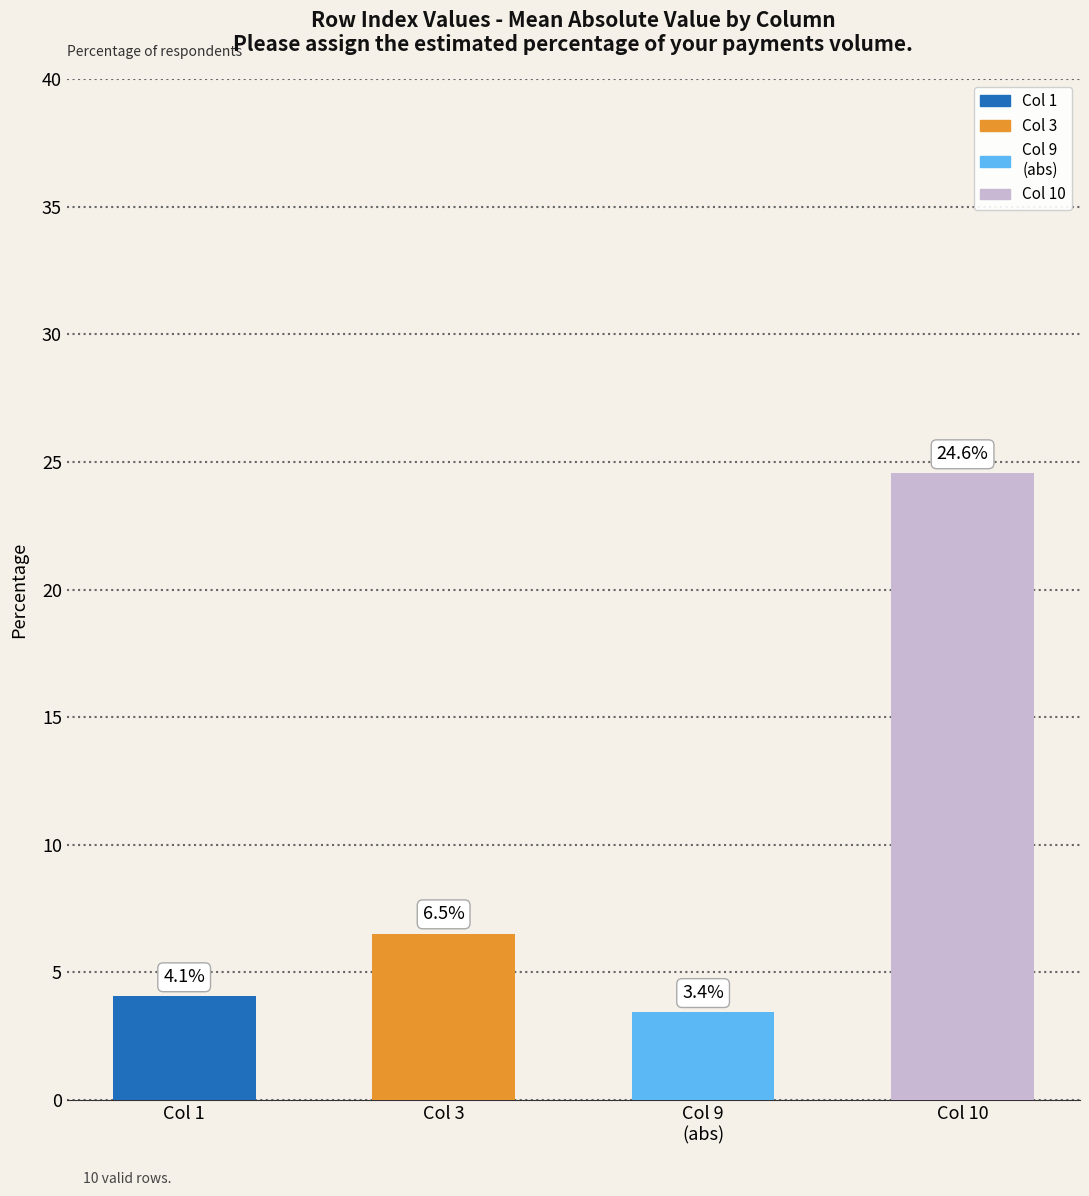

Are the bars horizontal?

No